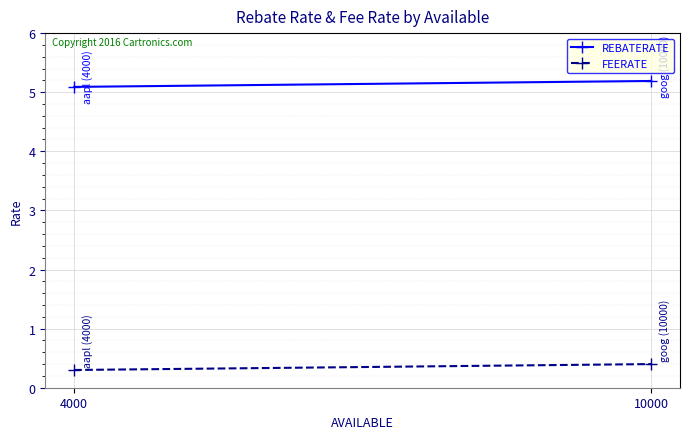

Is the value of REBATERATE at 4000 greater than the value of FEERATE at 10000?

Yes